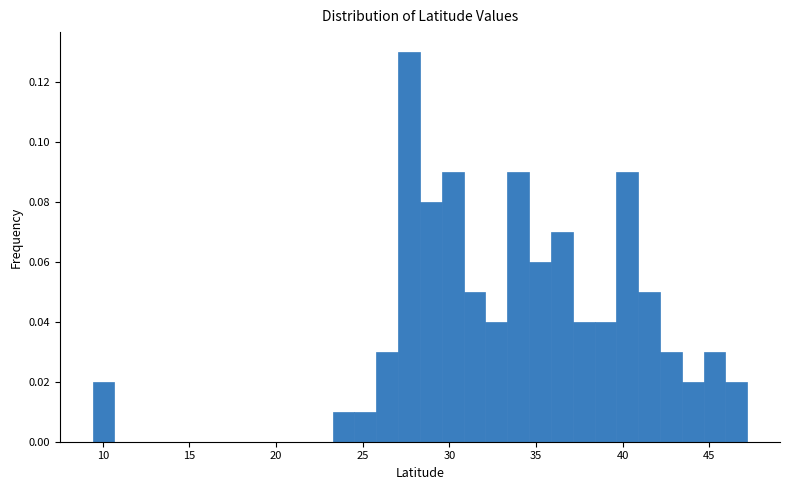

Around what value on the x-axis is the tallest bar? Give the approximate position of its centre, as read against the axis.

27.5